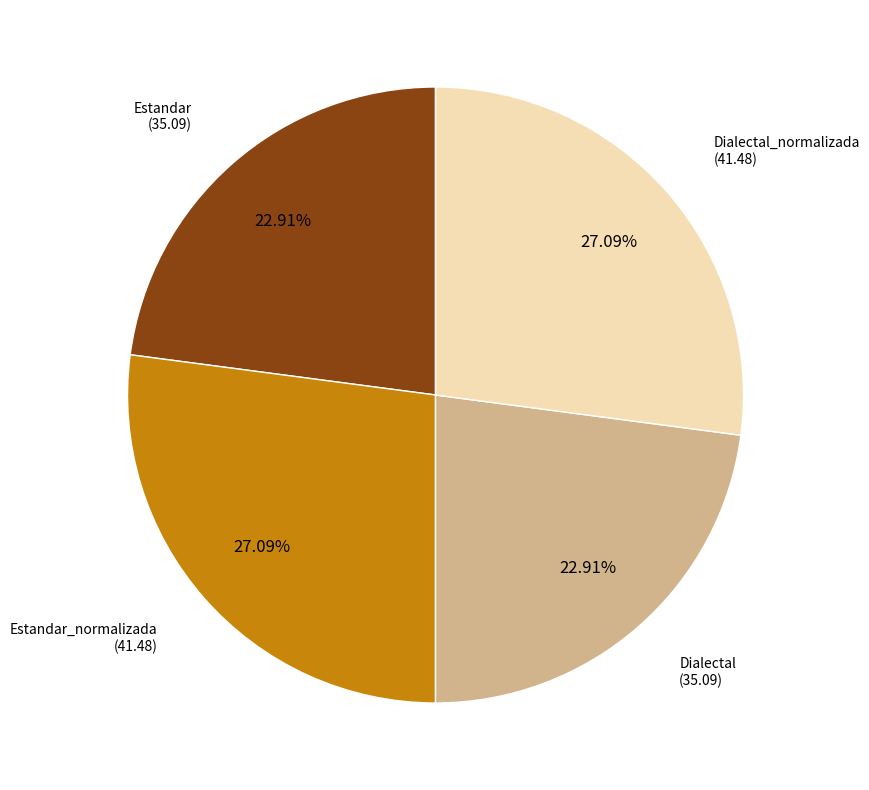

How many segments does this pie chart have?

4